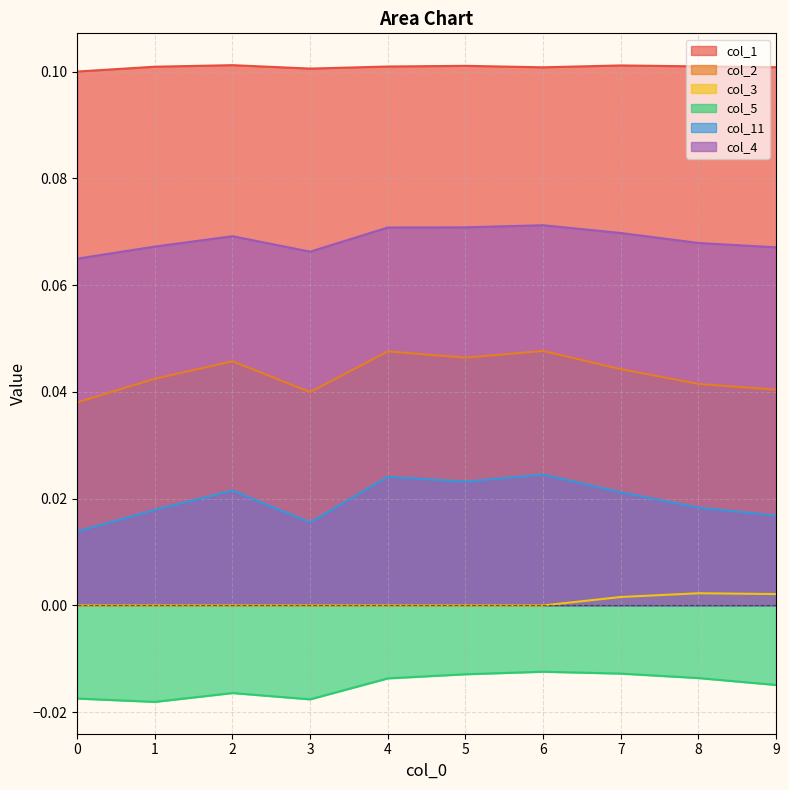

Which category has the highest value in the col_5 series?

6